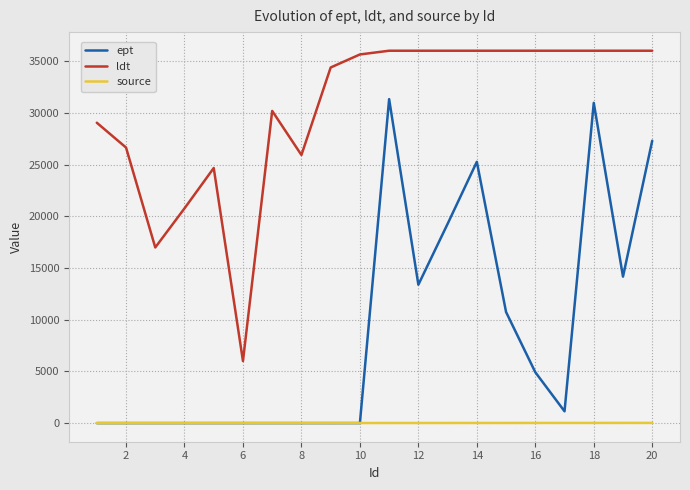

What is the maximum value shown in the chart?

36000